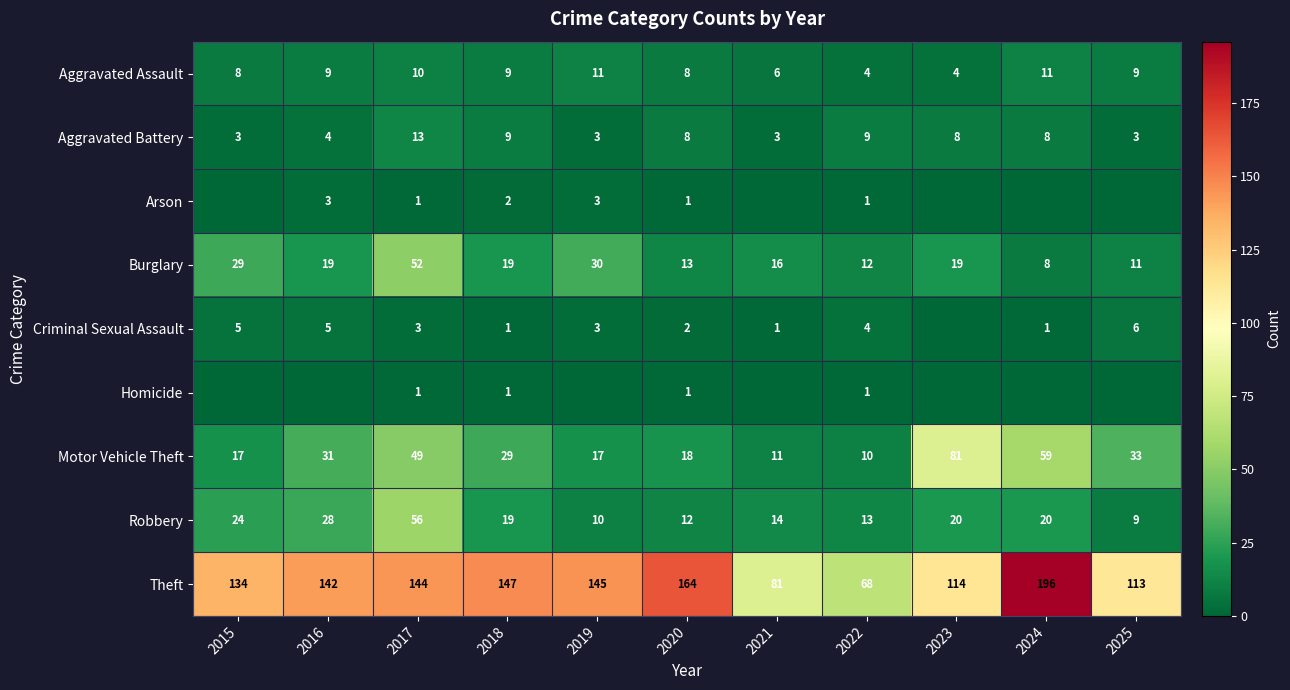

What is the approximate value of Aggravated Assault at 2024?

11